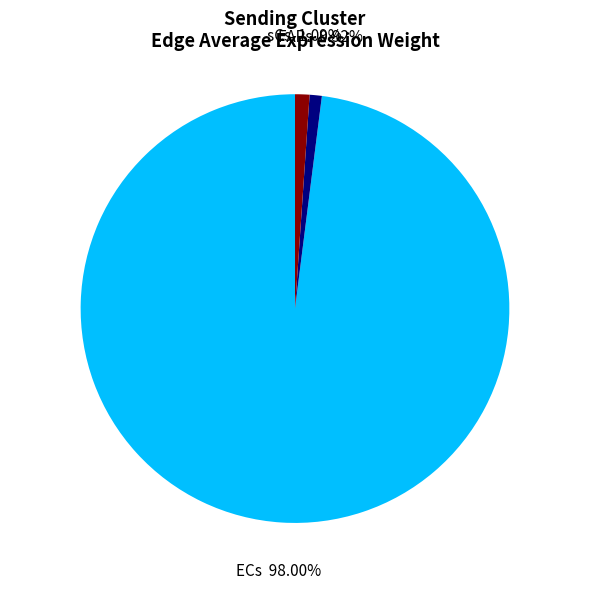

To the nearest percent, what is the combined percentage of FAPs and sCs?

2%